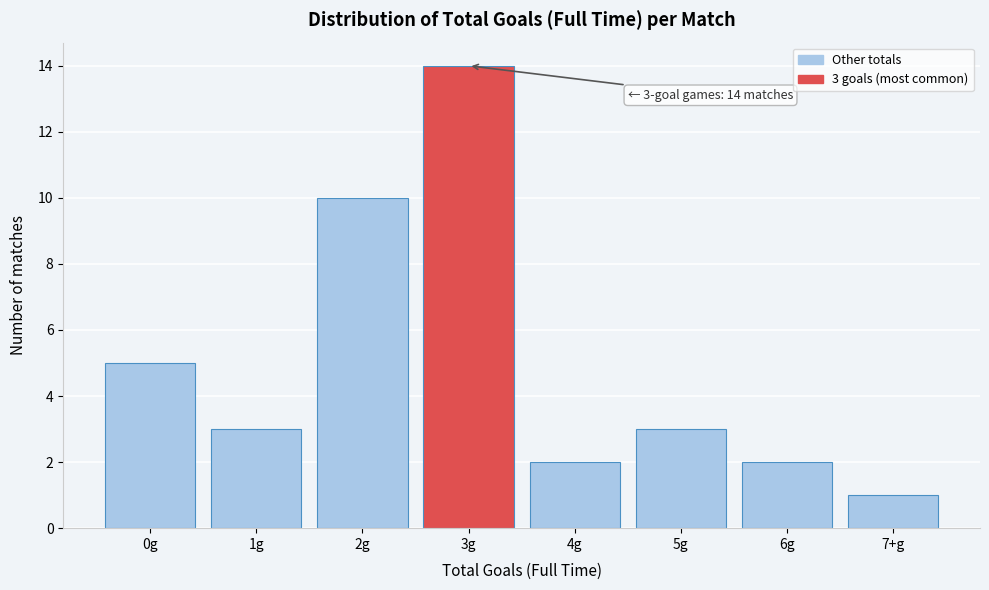

Reading left to right, transcribe all the data shown in this chart.

0g=5	1g=3	2g=10	3g=14	4g=2	5g=3	6g=2	7+g=1